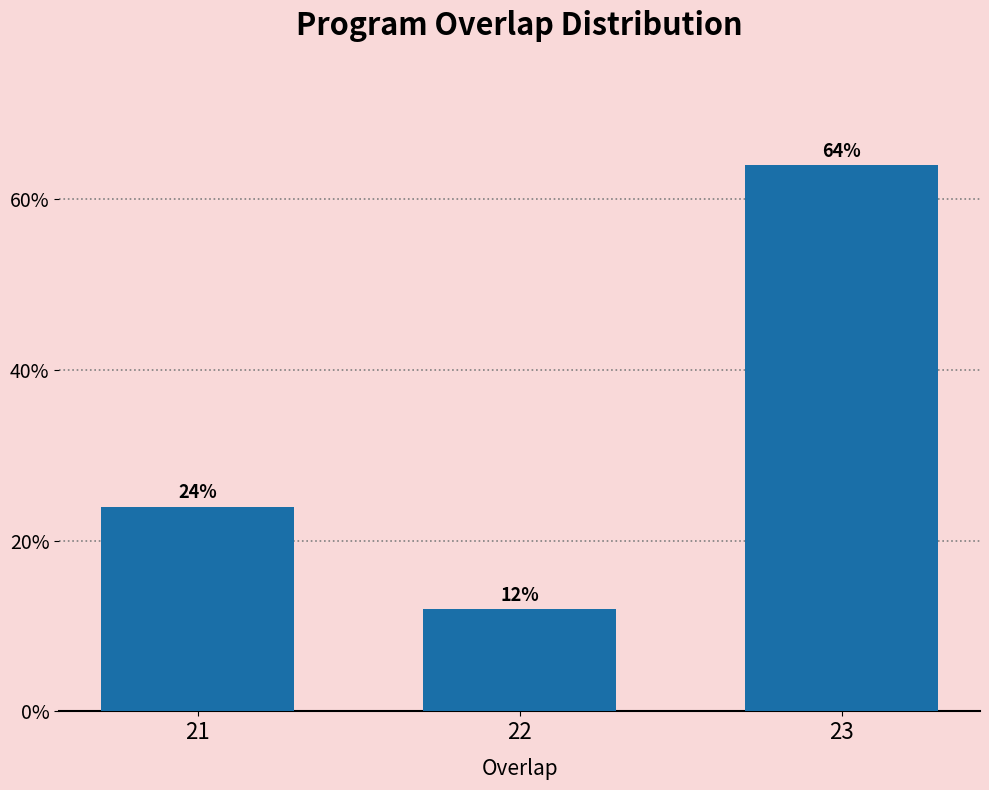

Reading left to right, extract all data points from this chart.

24	12	64